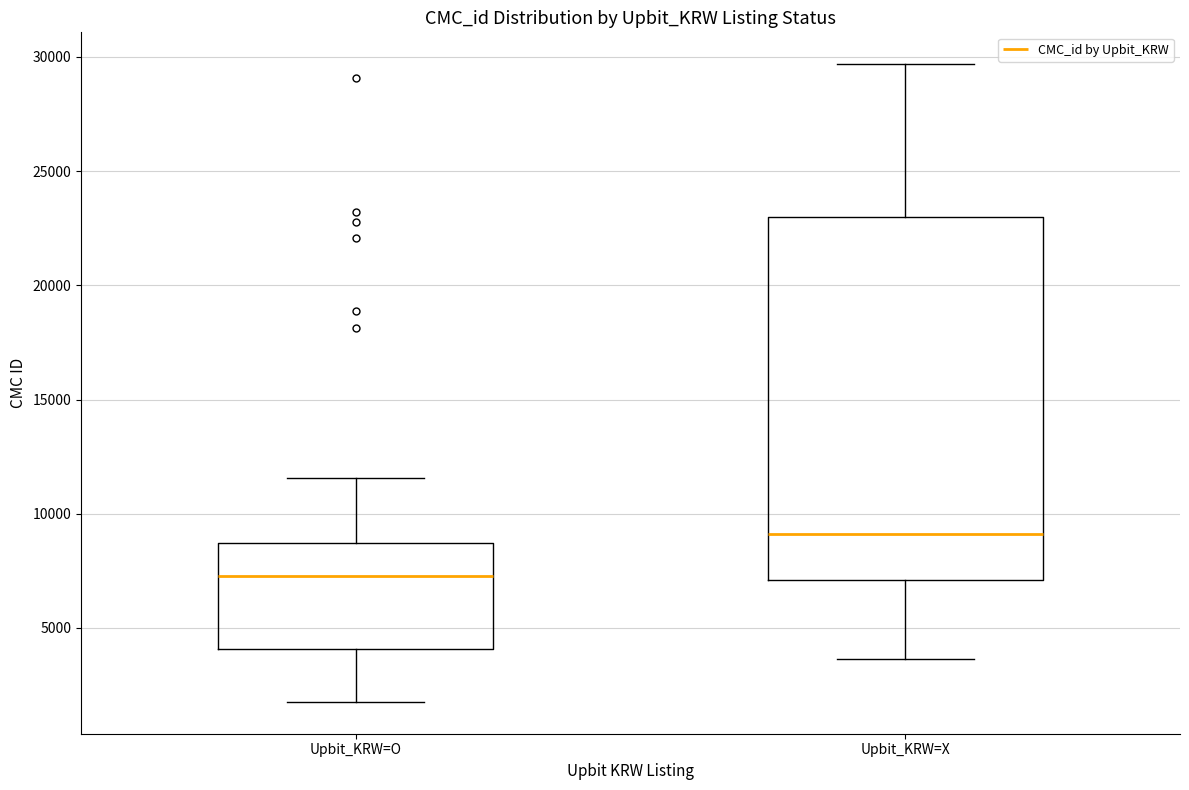

Which box has the highest median line?

Upbit_KRW=X